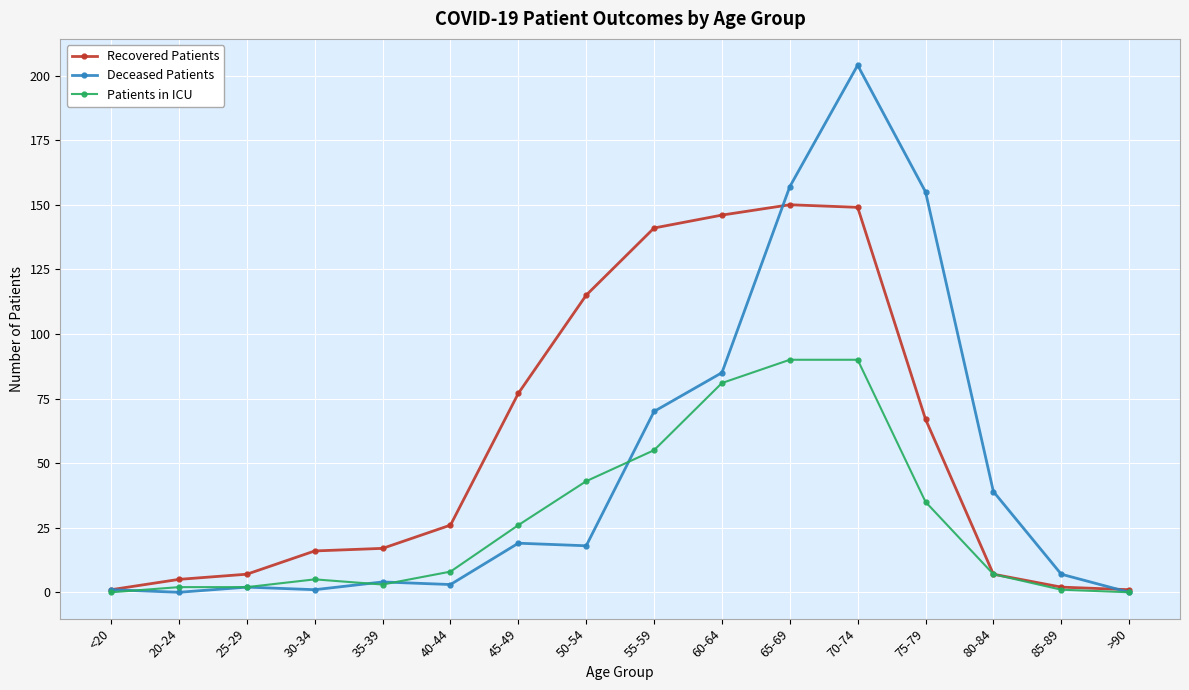

Reading right to left, extract all data points from this chart.

Recovered Patients: 1	2	7	67	149	150	146	141	115	77	26	17	16	7	5	1
Deceased Patients: 0	7	39	155	204	157	85	70	18	19	3	4	1	2	0	1
Patients in ICU: 0	1	7	35	90	90	81	55	43	26	8	3	5	2	2	0